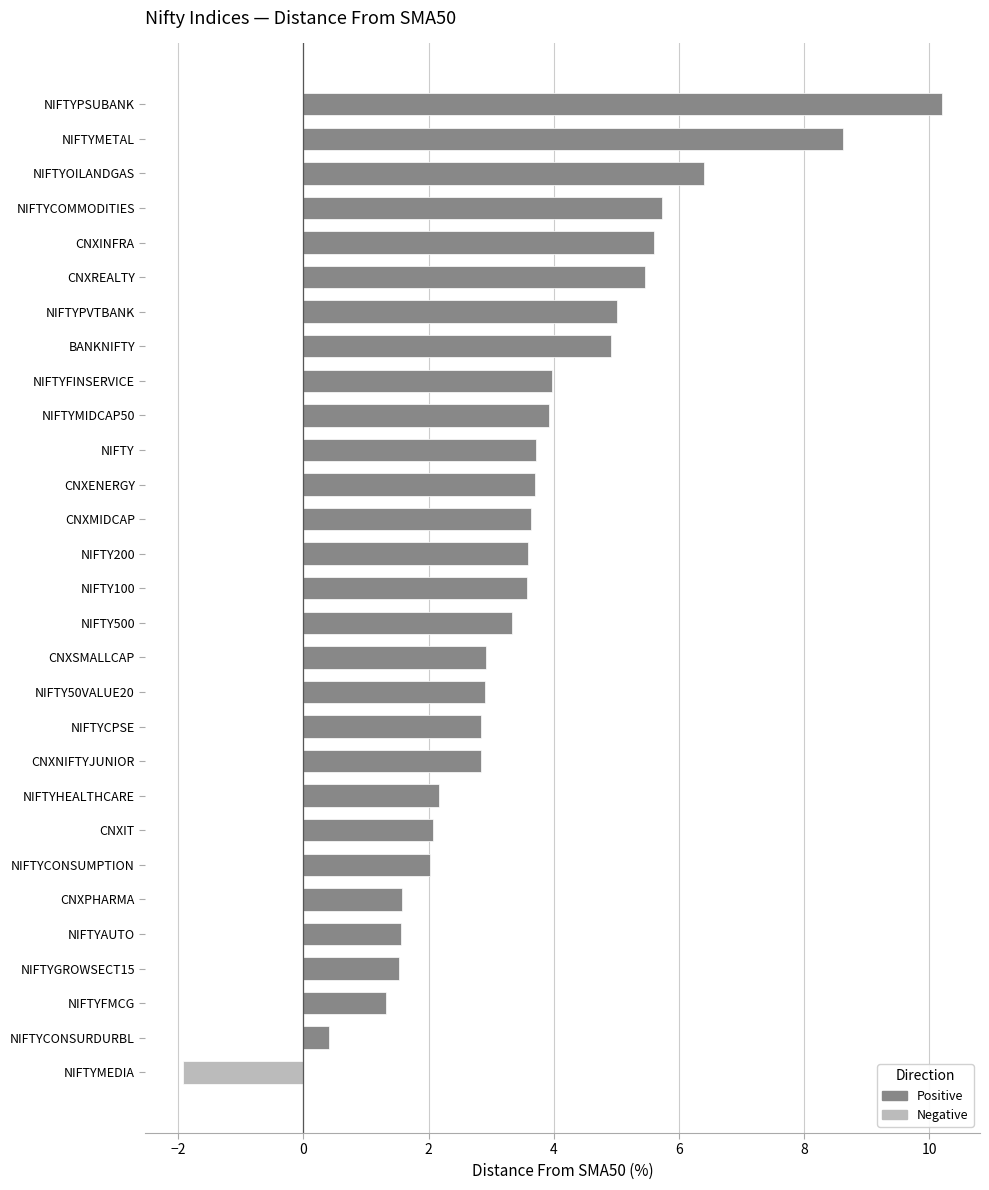

Does the chart contain any negative values?

Yes